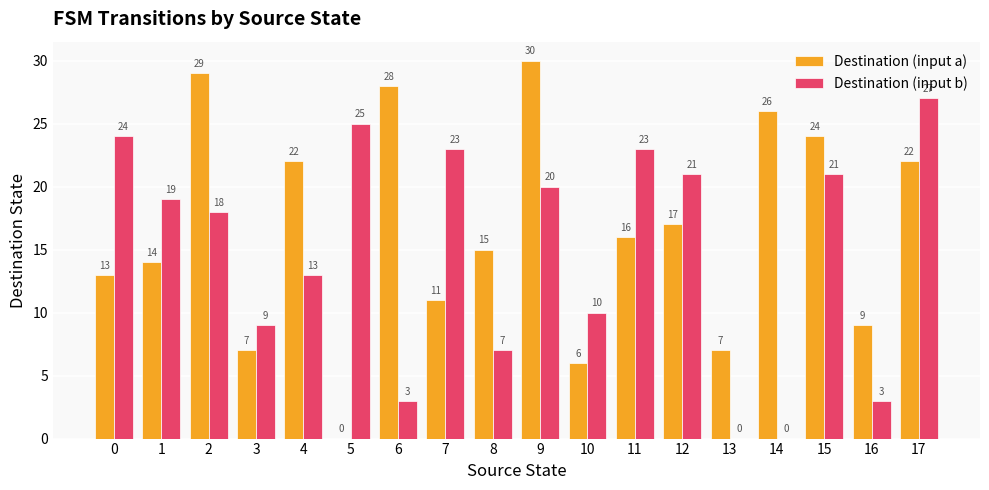

The Destination (input a) series shows 29 at 17. True or false?

False